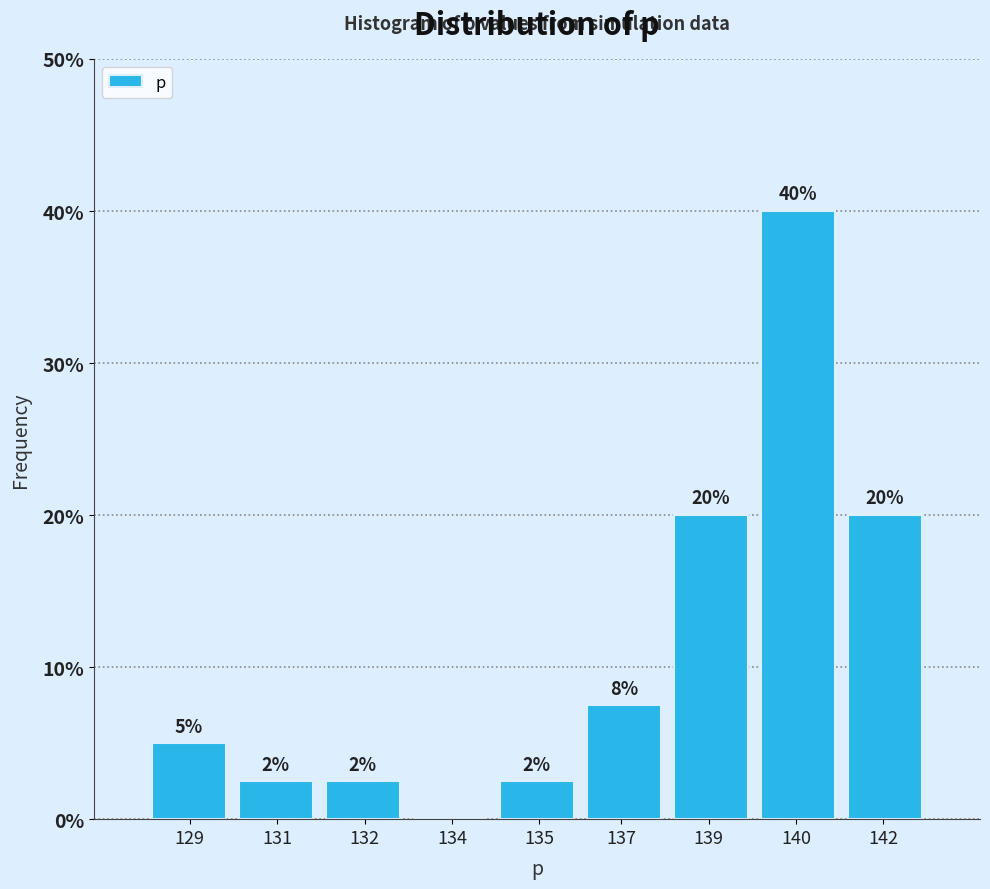

What is the ratio of the value at 132 to the value at 135?

1.0